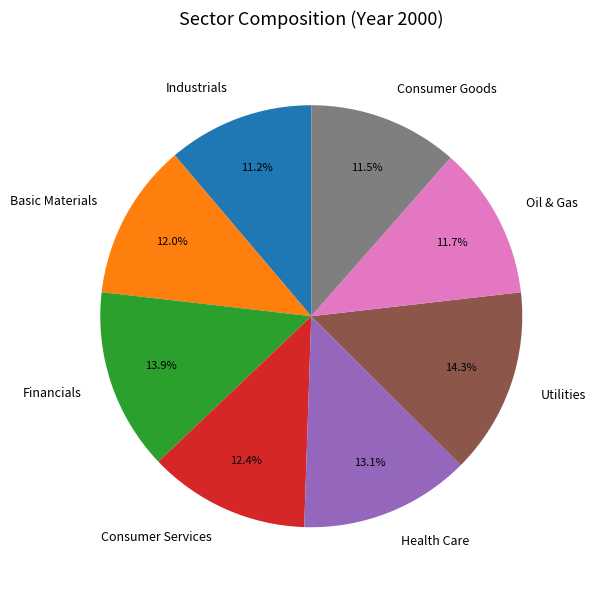

To the nearest percent, what is the difference between the Oil & Gas and Utilities slice percentages?

3%